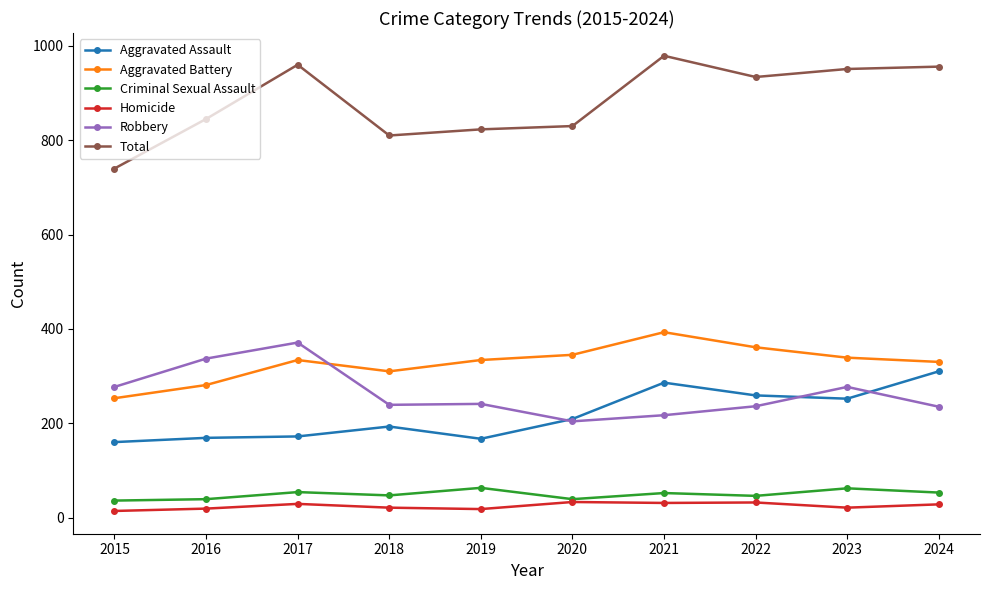

At which label is Total closest to 859?

2016